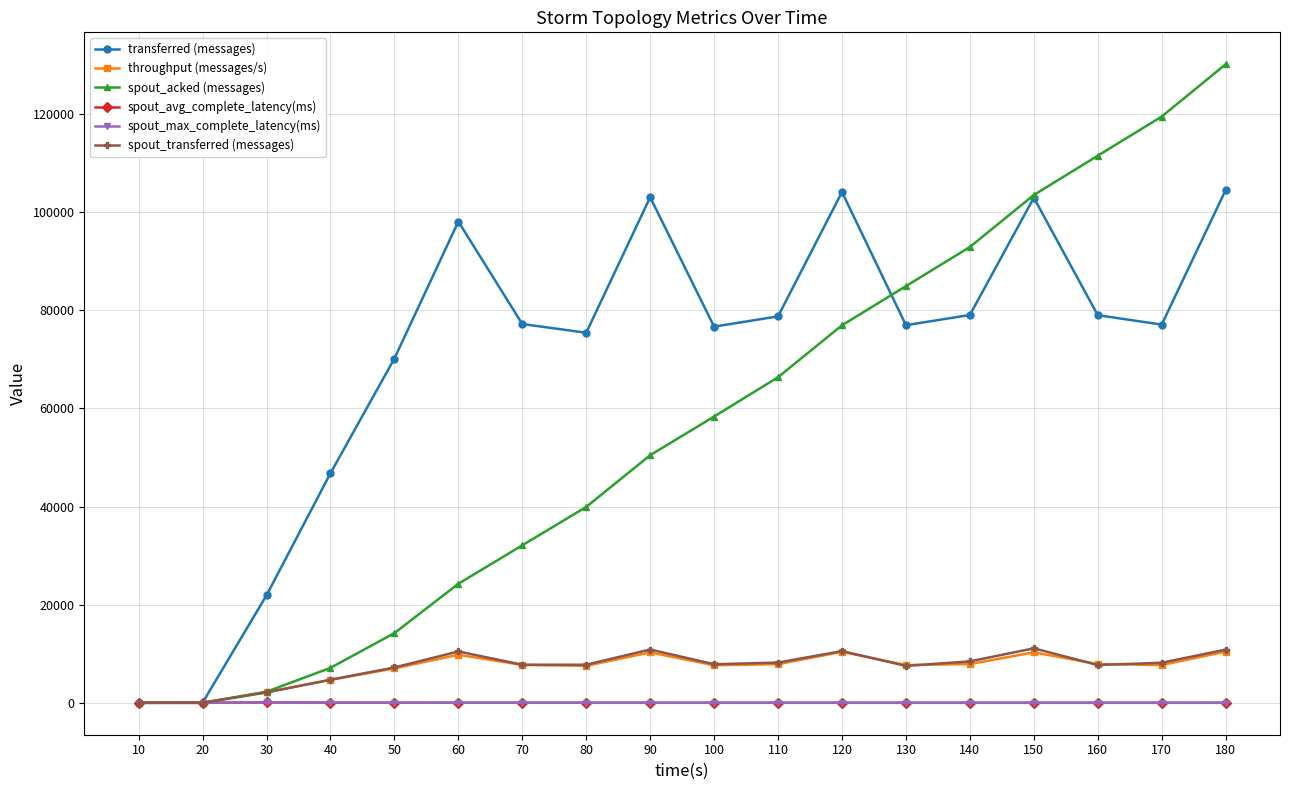

How many interior local peaks does the throughput (messages/s) series have?

4